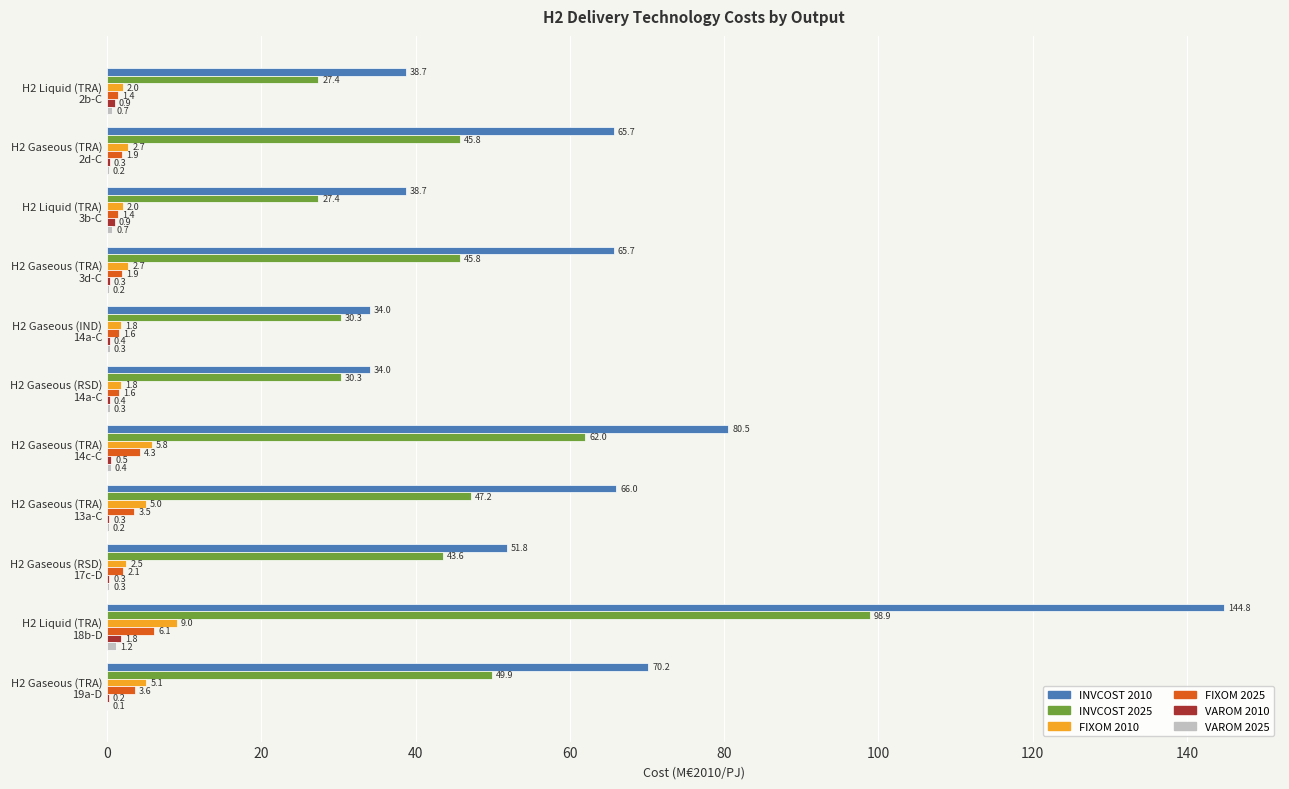

Which series has the largest total across all categories?

INVCOST 2010